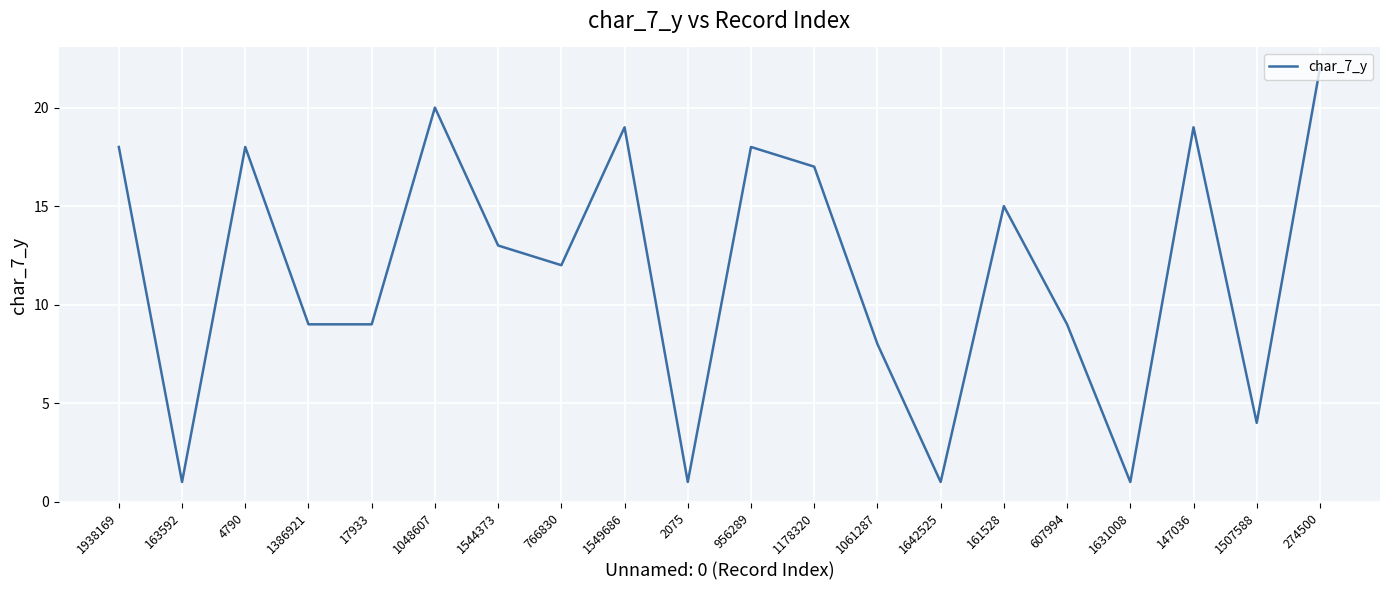

What is the minimum value shown in the chart?

1